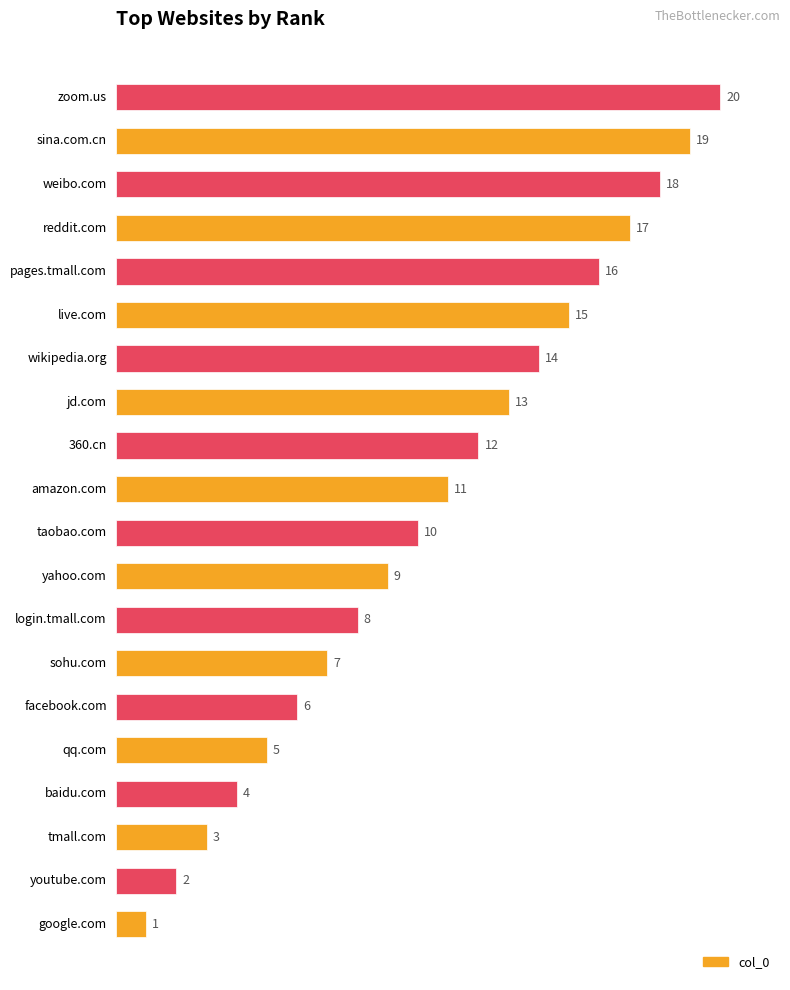

What is the difference between the maximum and second lowest values?

18